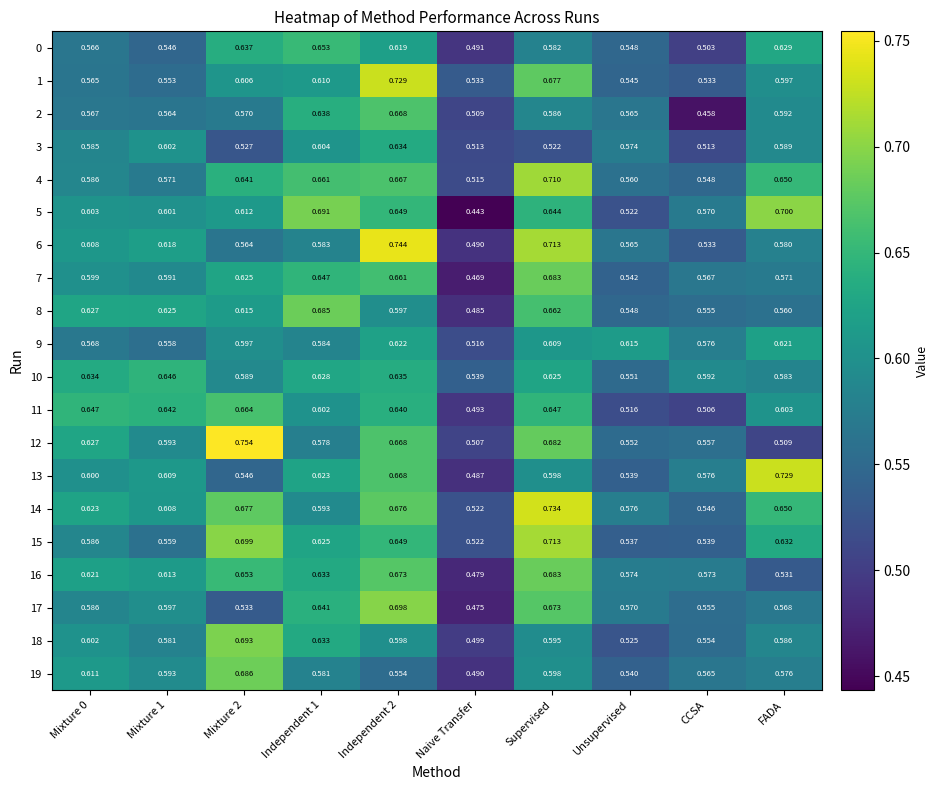

Which series has the widest spread of values?

5